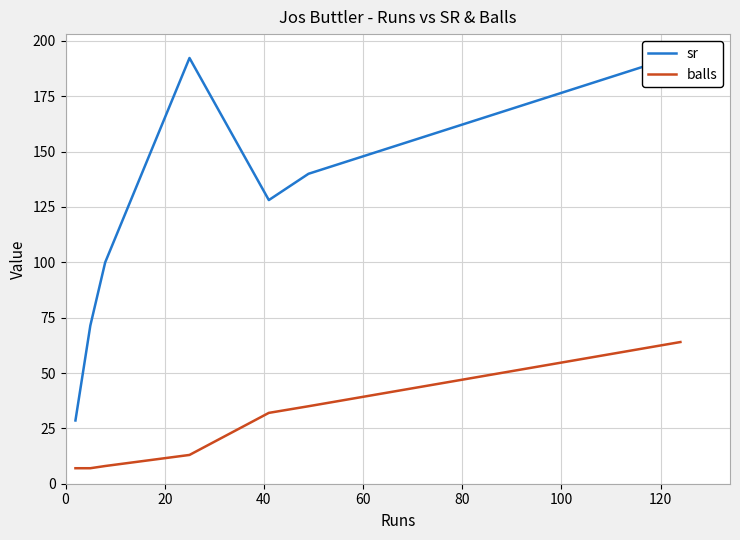

What is the value of the sr point at the 4th from the left?

192.3